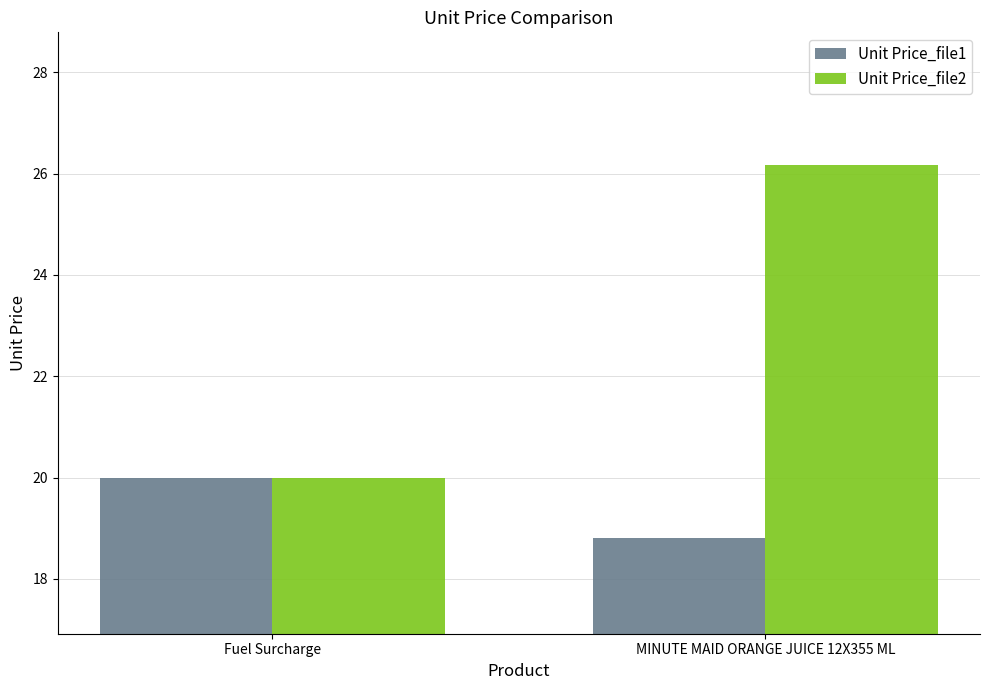

Which label corresponds to the smallest value in the chart?

MINUTE MAID ORANGE JUICE 12X355 ML